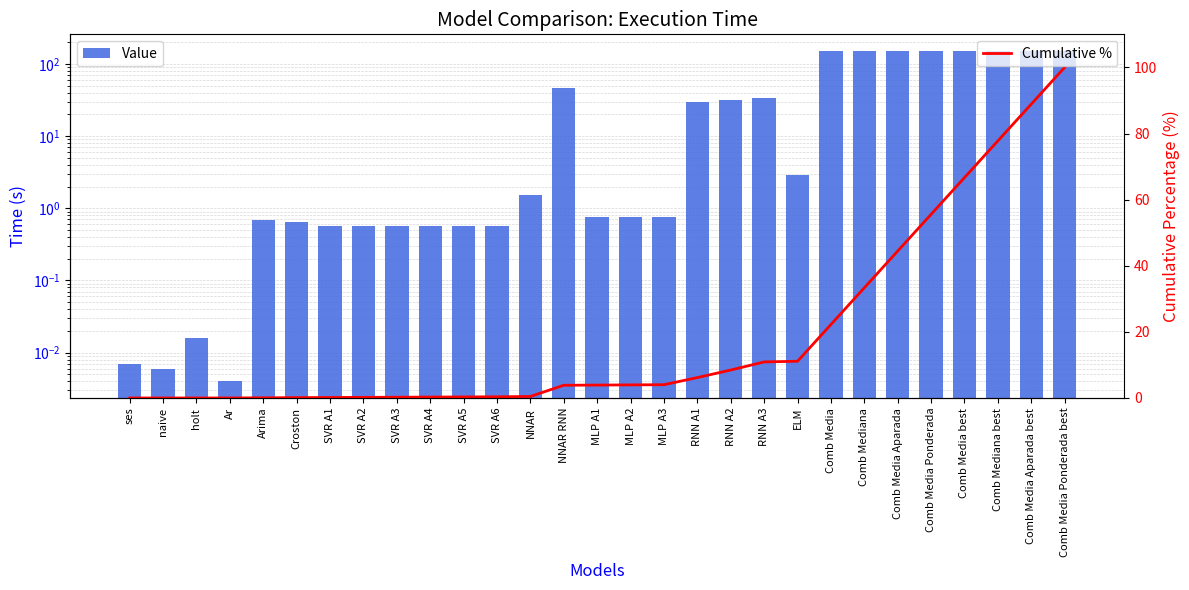

At which label does Cumulative % reach its peak?

Comb Media Ponderada best